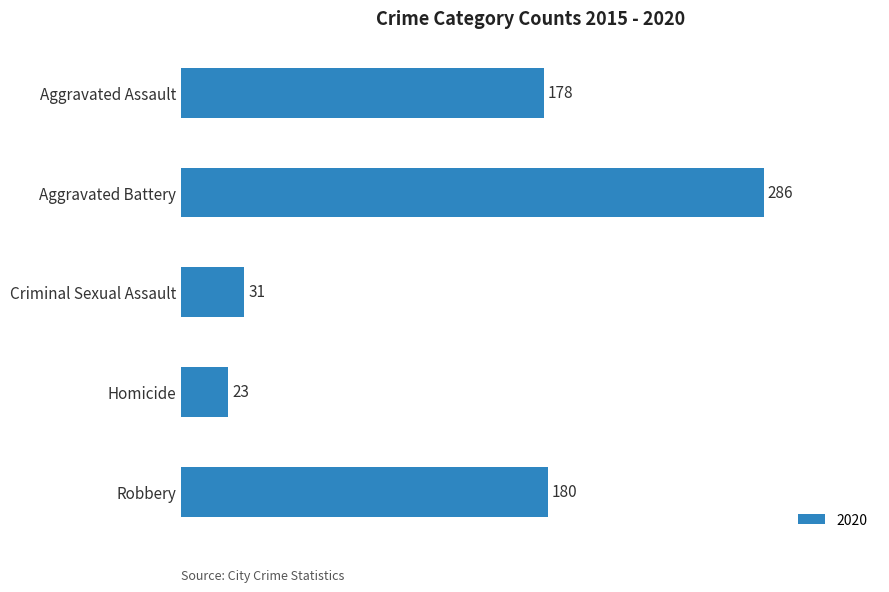

What is the label of the 4th bar from the top?

Homicide